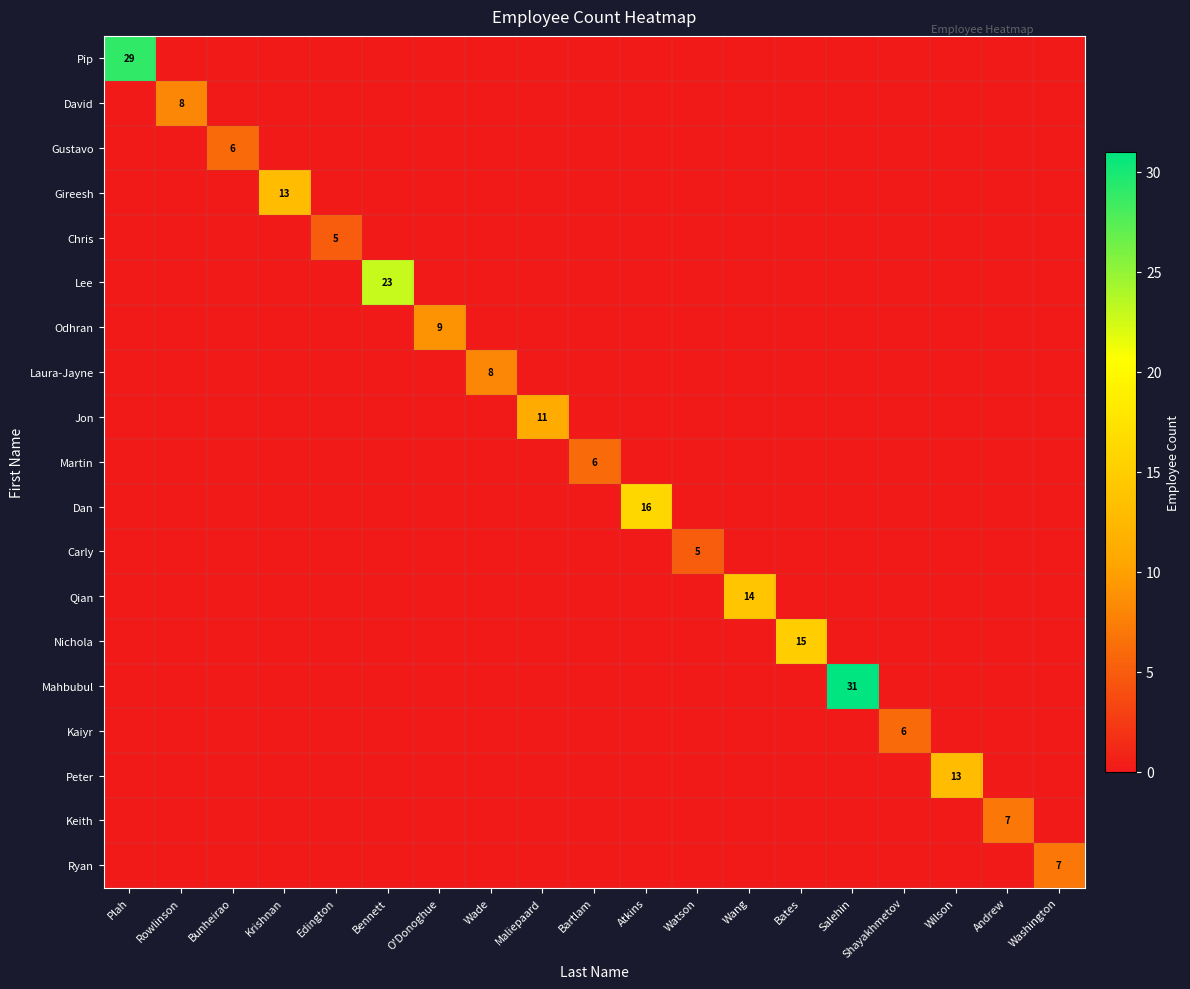

Which category has the highest value in the Qian series?

Wang